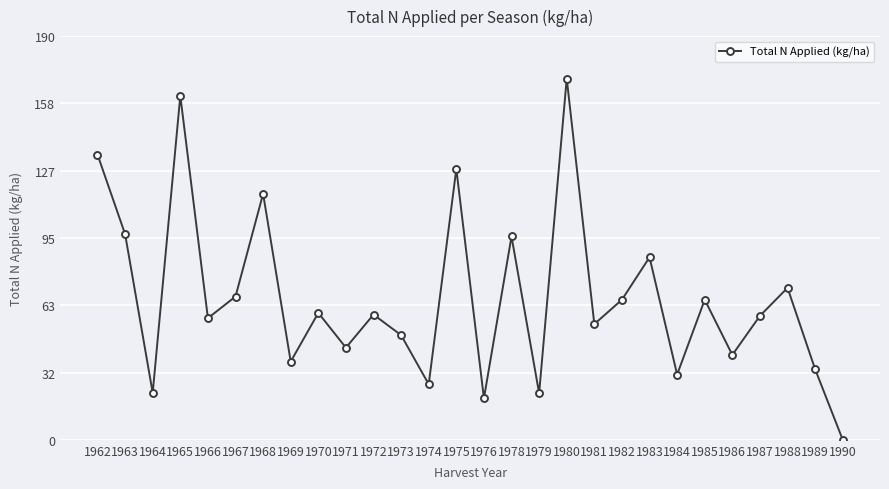

What is the average value?

66.9